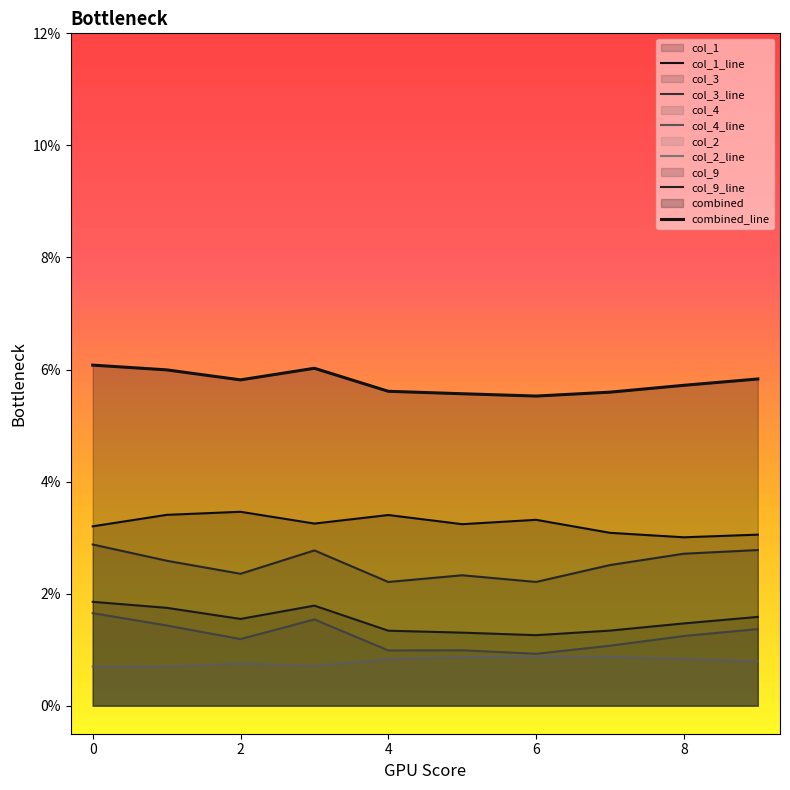

Does the chart have visible grid lines?

No